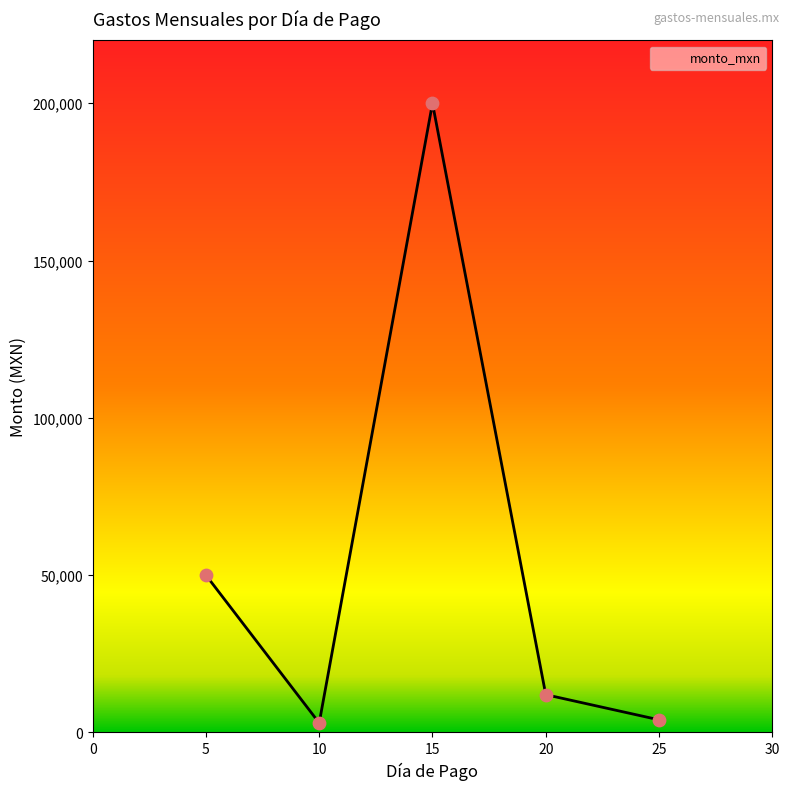

What is the change in value from 10 to 25?

+1000